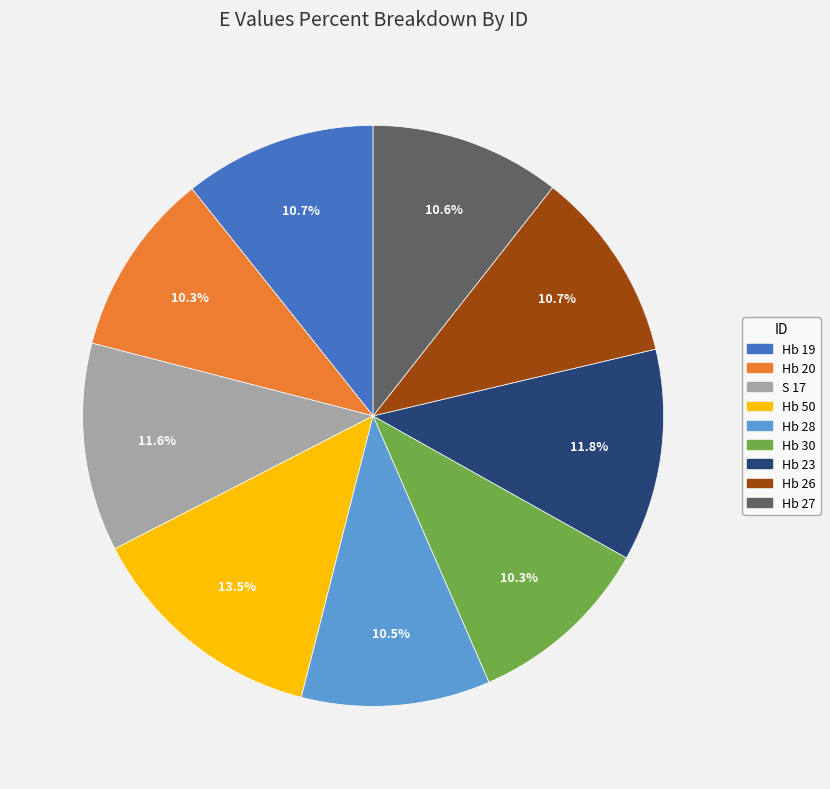

To the nearest percent, what is the combined percentage of Hb 50 and Hb 26?

24%